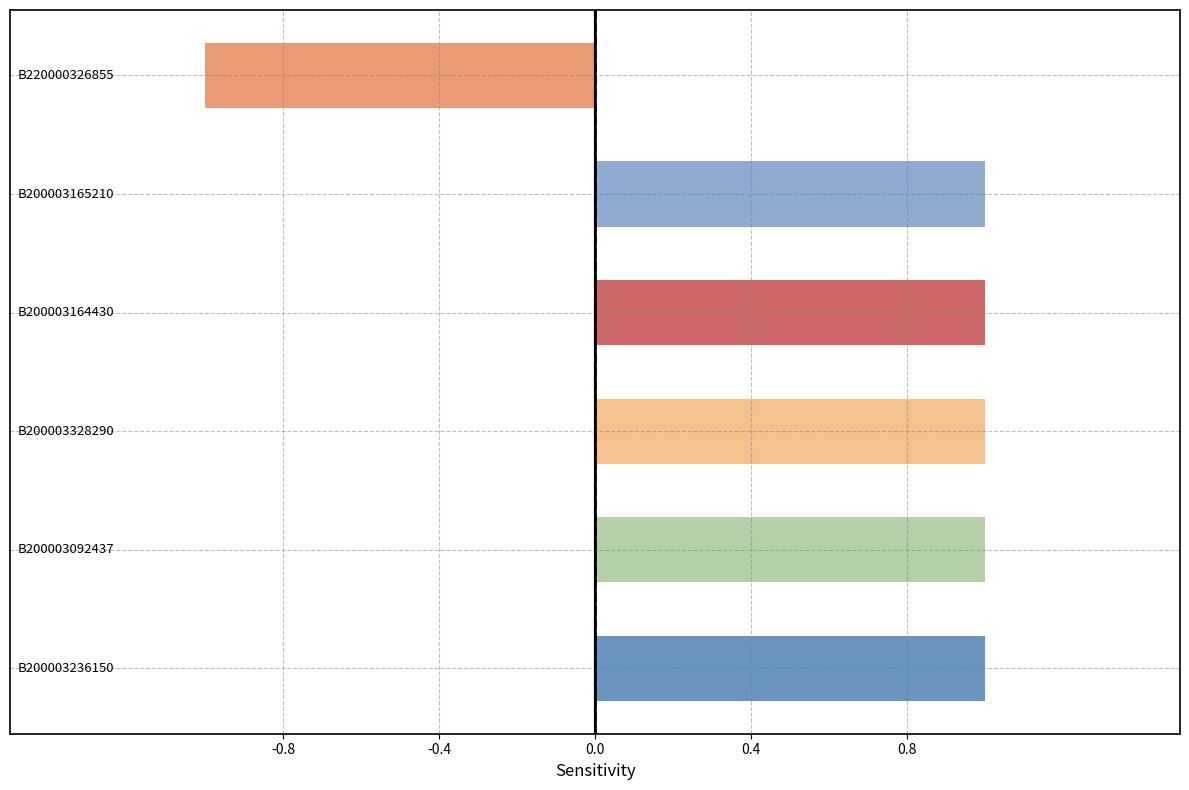

Count the number of data series in this chart.

1